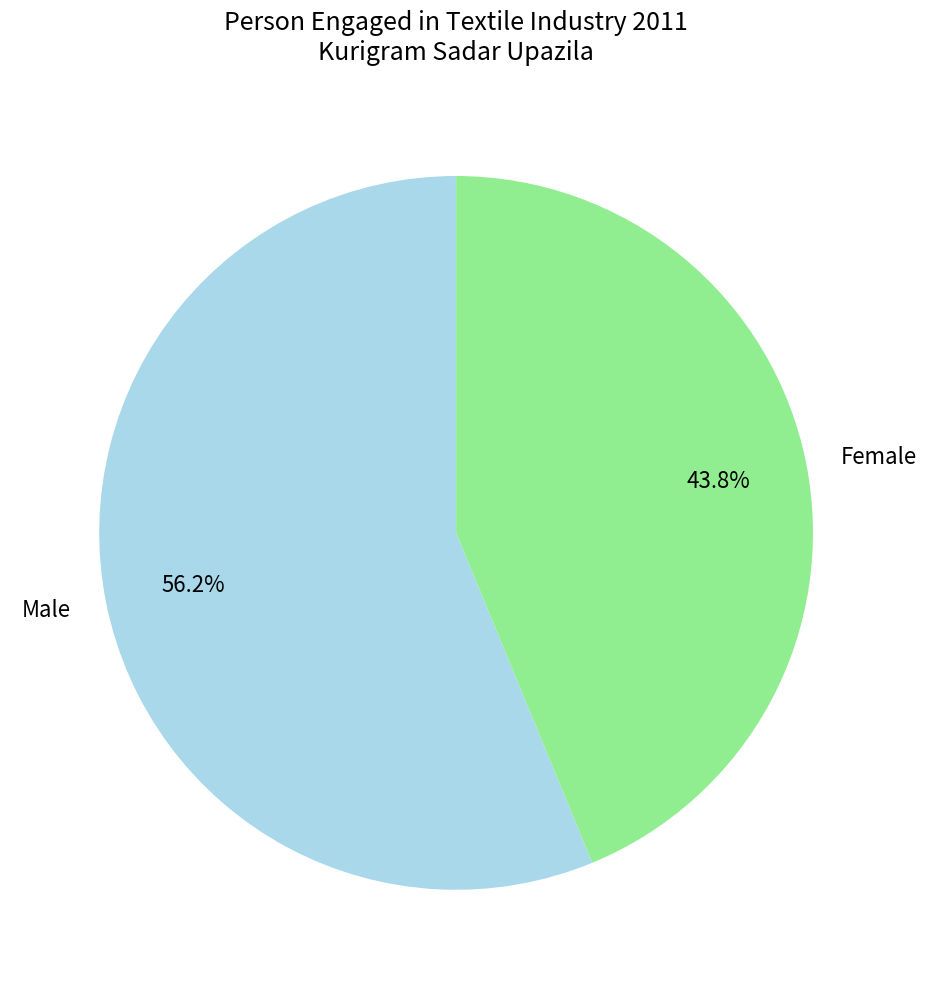

The Male slice represents 46% of the pie. True or false?

False